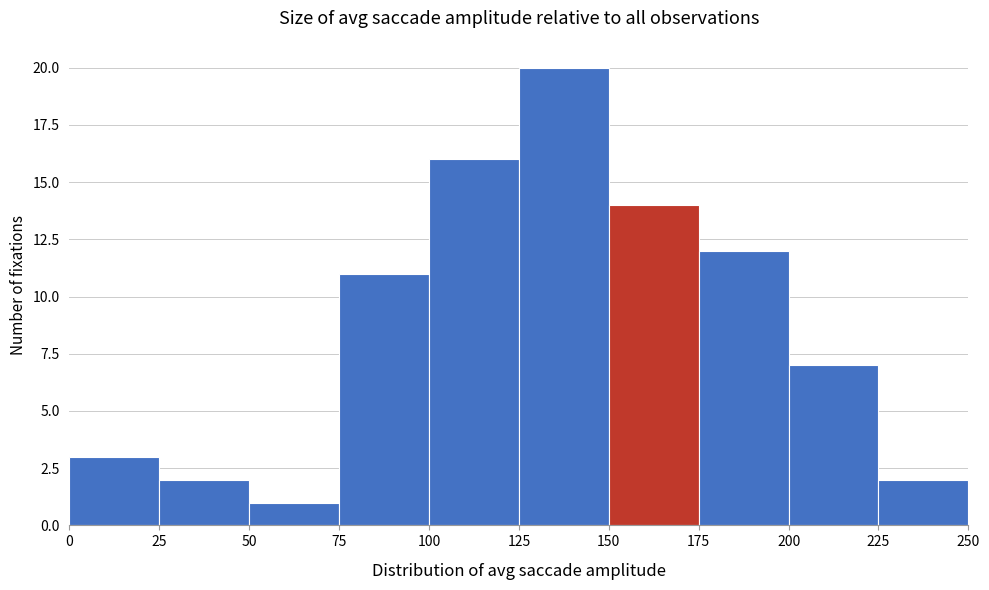

Reading left to right, list every bar in this chart as the range it spans on the x-axis followed by its height. The values are not printed on the chart, so give them approximately, as read against the axis.

0 to 25: 3
25 to 50: 2
50 to 75: 1
75 to 100: 11
100 to 125: 16
125 to 150: 20
150 to 175: 14
175 to 200: 12
200 to 225: 7
225 to 250: 2